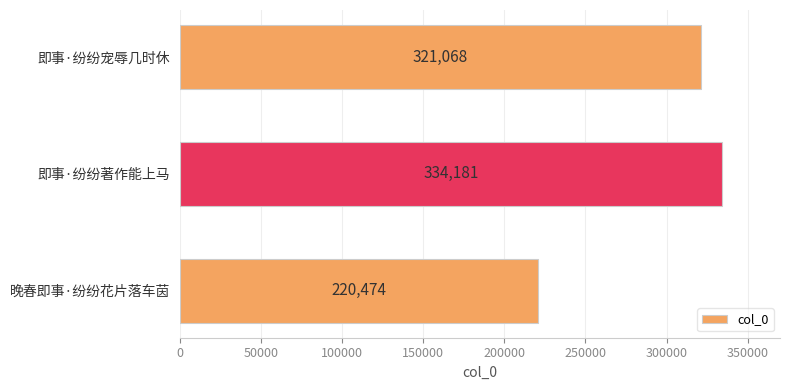

Rank the categories by value from highest to lowest.

即事·纷纷著作能上马, 即事·纷纷宠辱几时休, 晚春即事·纷纷花片落车茵